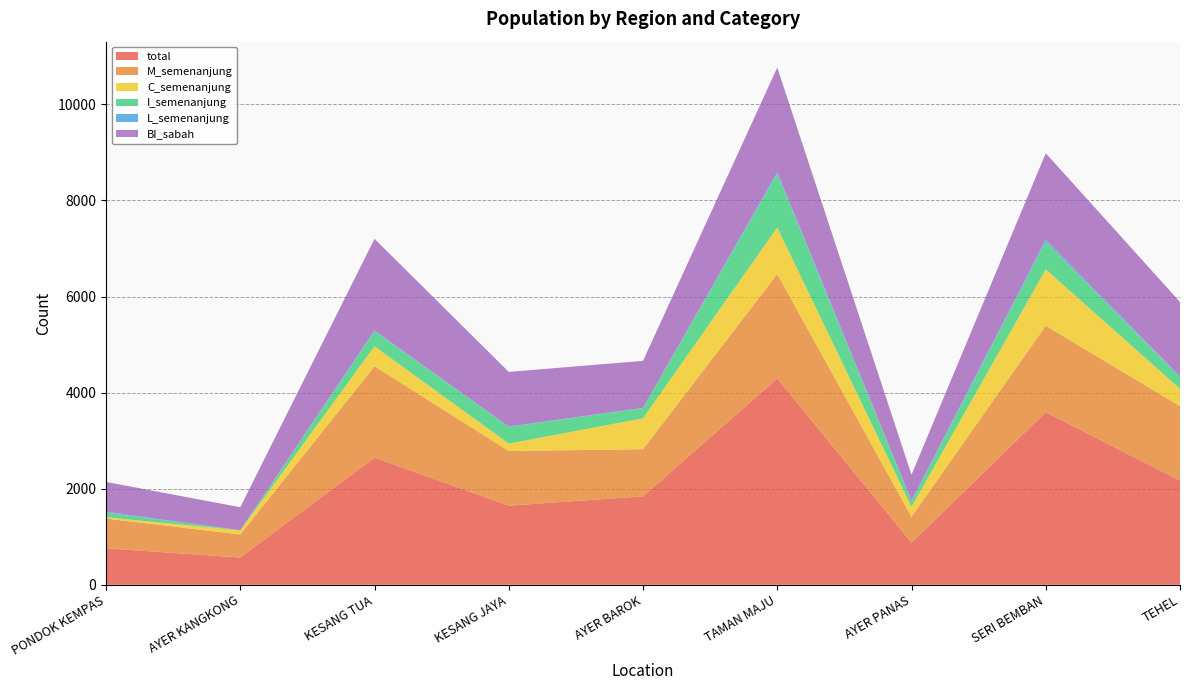

Reading right to left, what are all the values shown in this chart?

total: 2169	3592	876	4294	1841	1647	2647	568	759
M_semenanjung: 1548	1800	539	2175	981	1138	1901	479	620
C_semenanjung: 363	1173	209	970	642	154	417	85	27
I_semenanjung: 240	583	111	1119	212	347	314	1	96
L_semenanjung: 18	35	17	30	6	8	15	3	16
BI_sabah: 1549	1801	539	2179	979	1137	1907	478	623